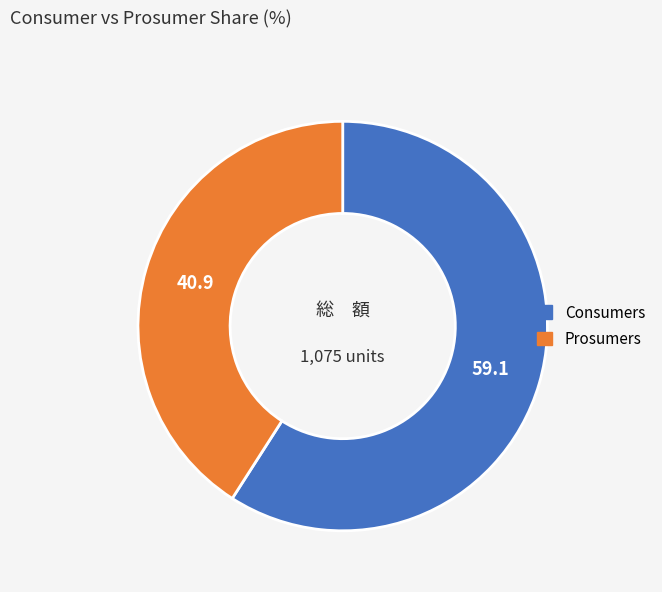

Is it true that Prosumers is 31% of the pie?

False